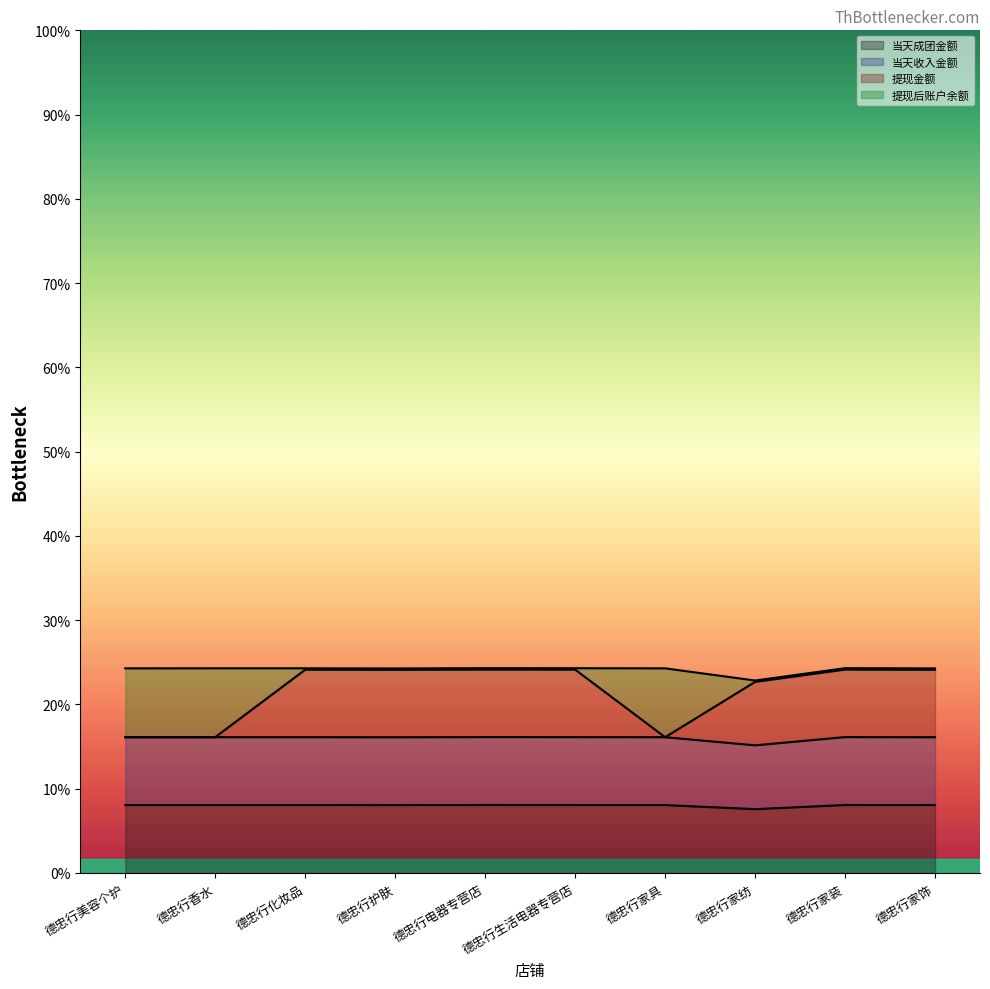

What value does the 当天成团金额 series have at 德忠行家纺?

469.6